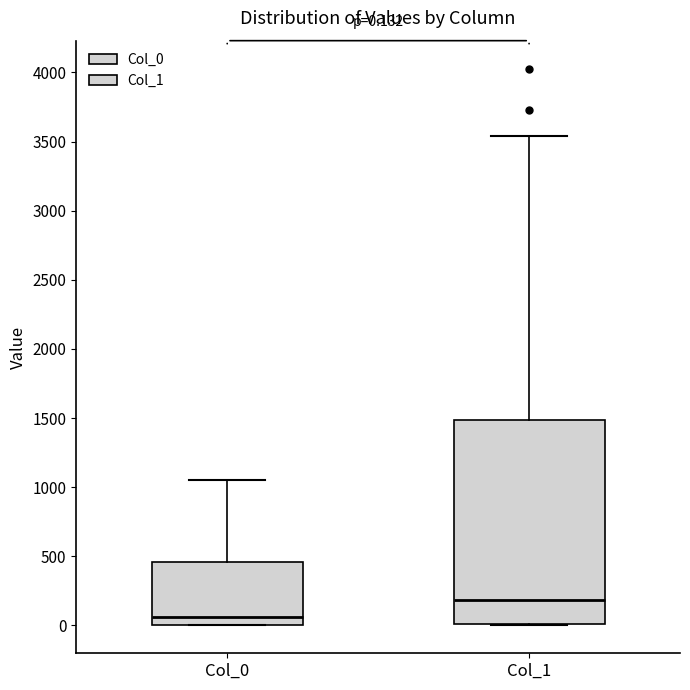

Which box's median line is the highest?

Col_1